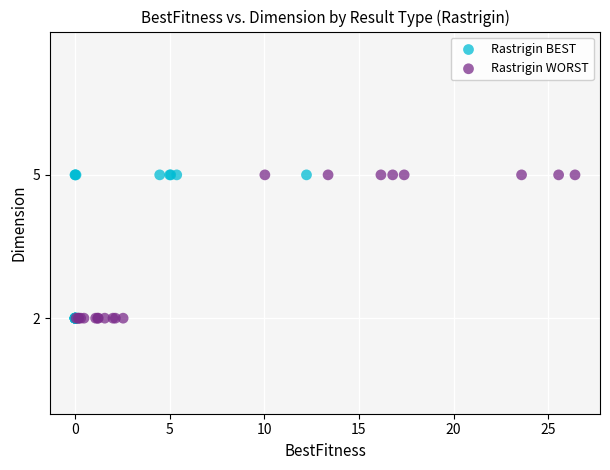

What are all the series names shown in the legend?

Rastrigin BEST, Rastrigin WORST